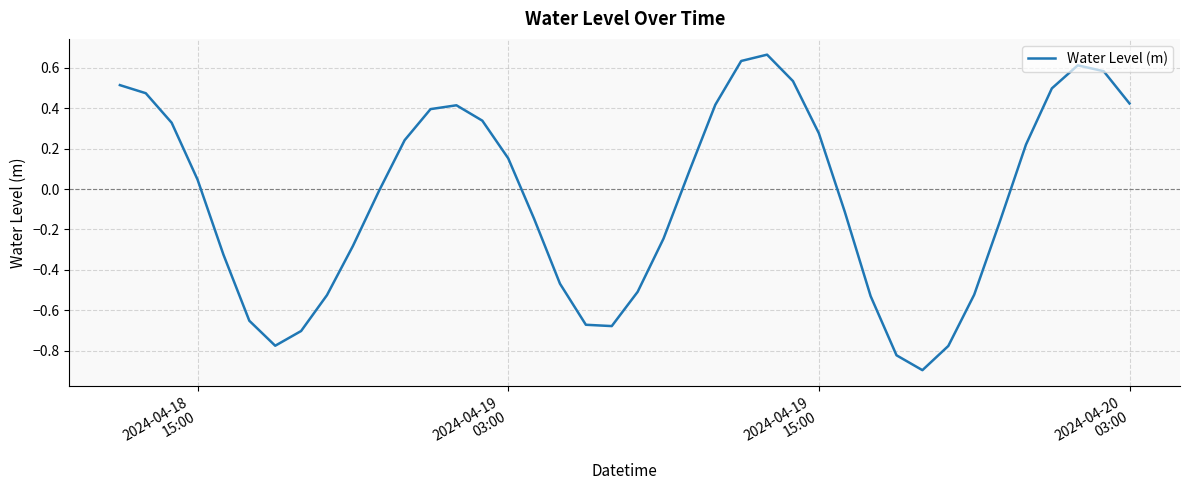

Does the chart display data point markers on the line(s)?

No